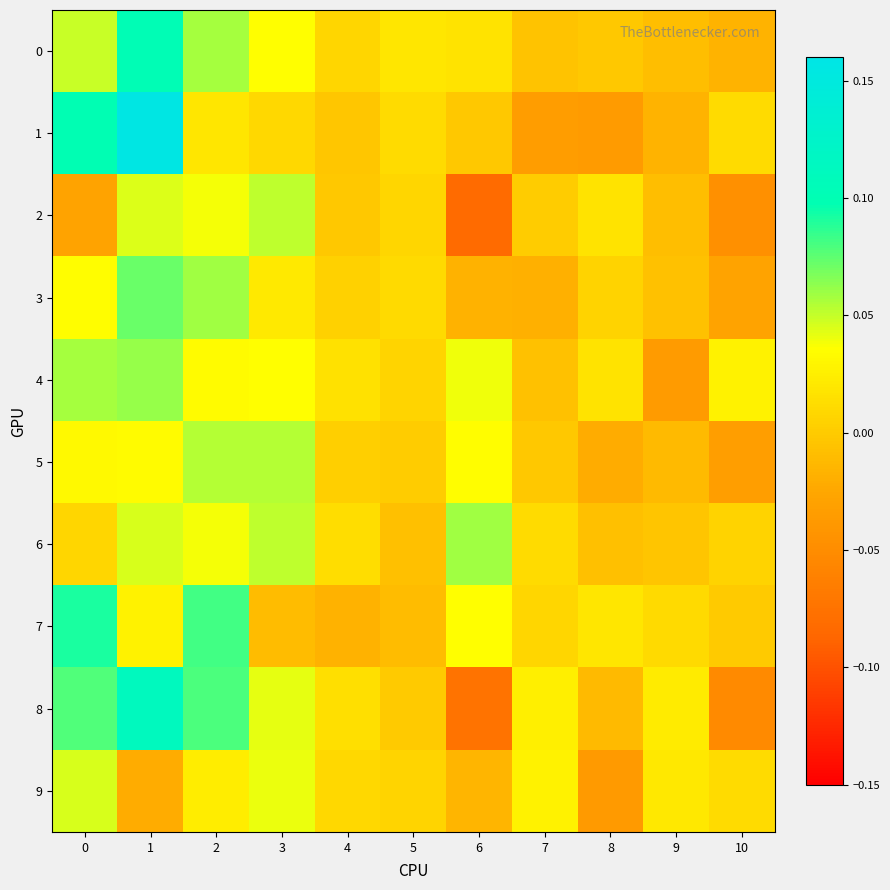

At how many categories does at least one series exceed 0?

11